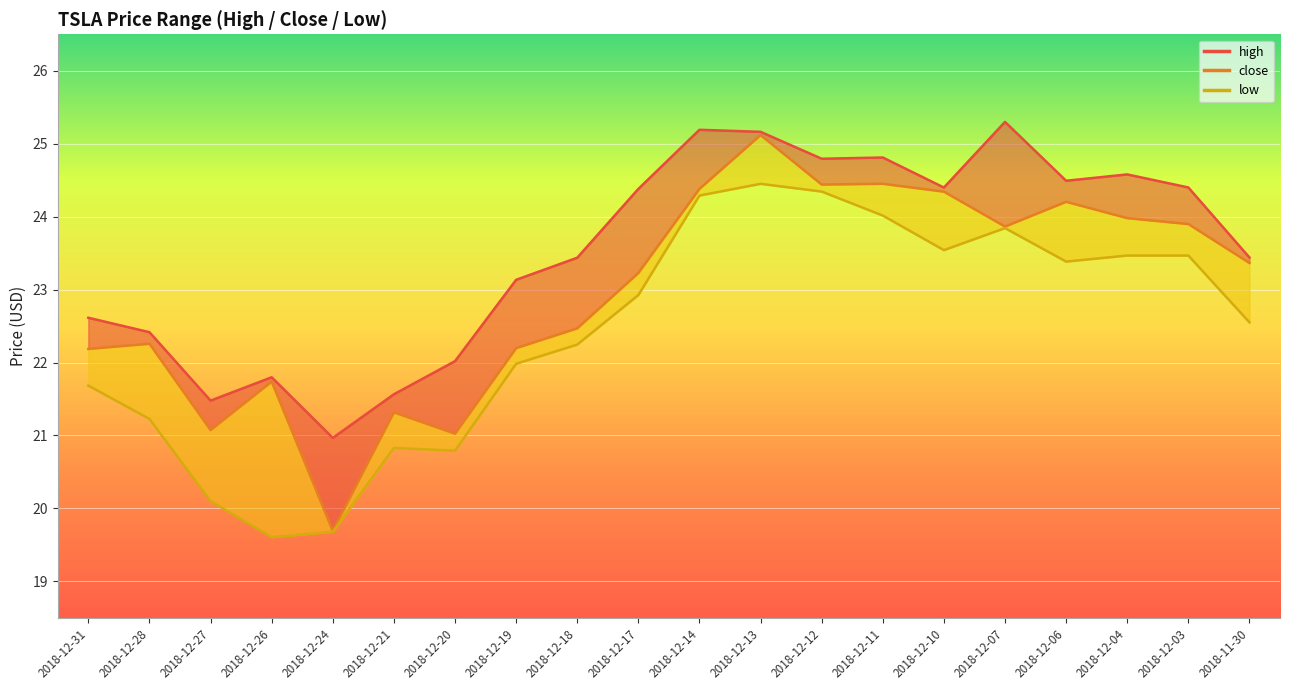

What is the difference between the maximum and minimum values in the close series?

5.4